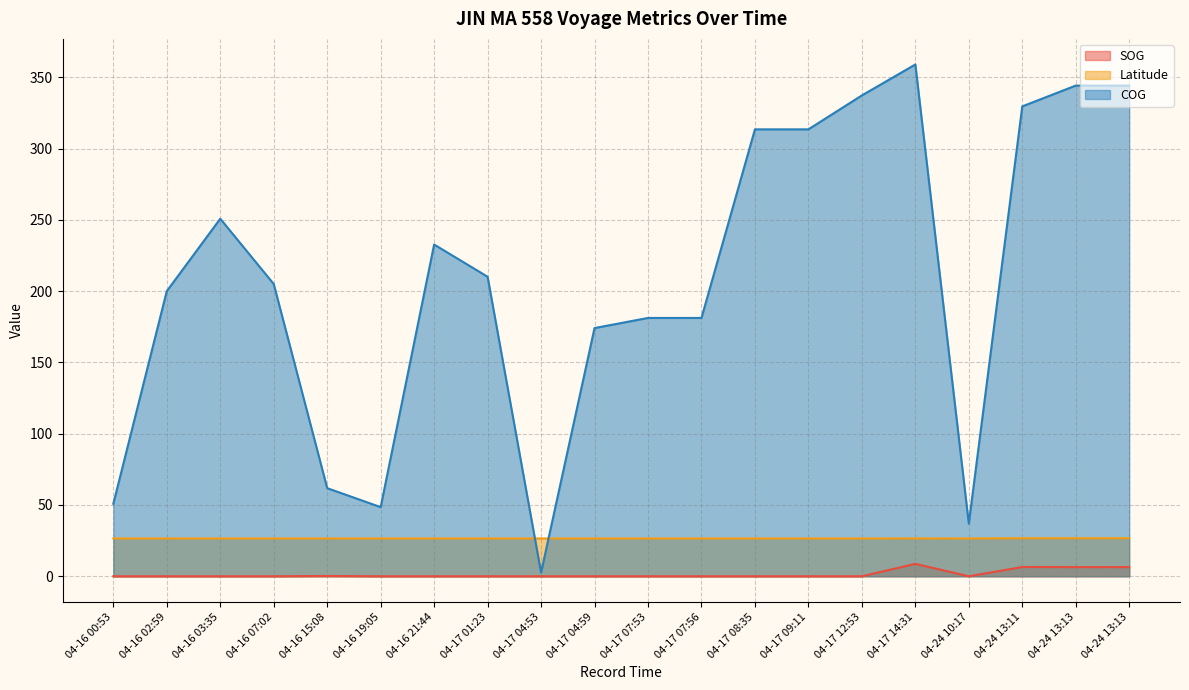

In Latitude, how many points are higher than both neighbors (excluding endpoints)?

4